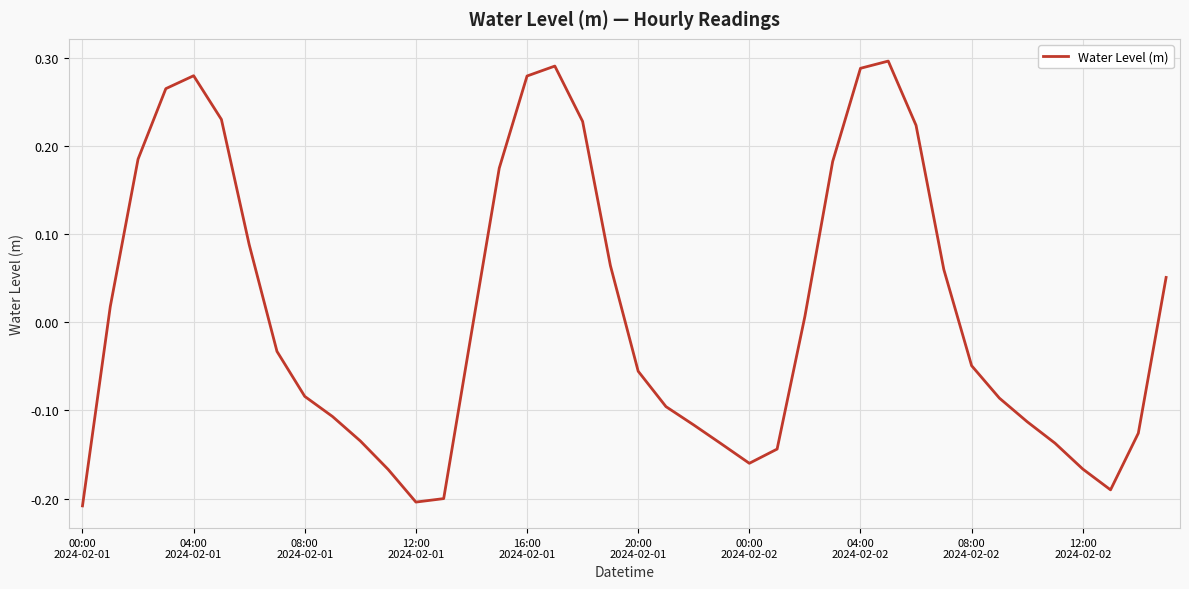

What is the difference between the second highest and second lowest values?

0.5